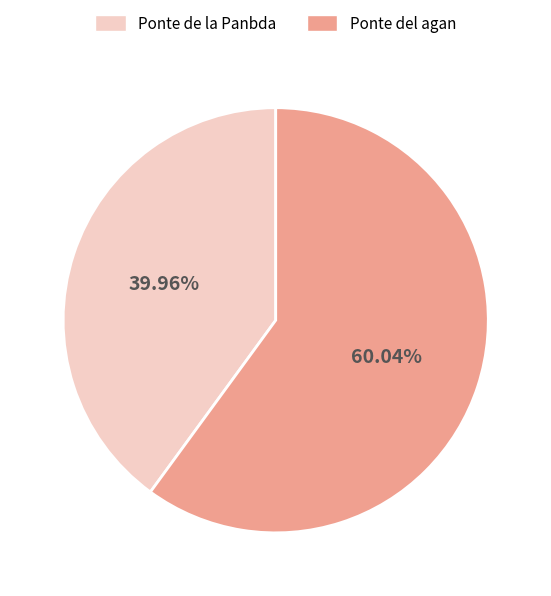

To the nearest percent, what portion does Ponte de la Panbda represent?

40%